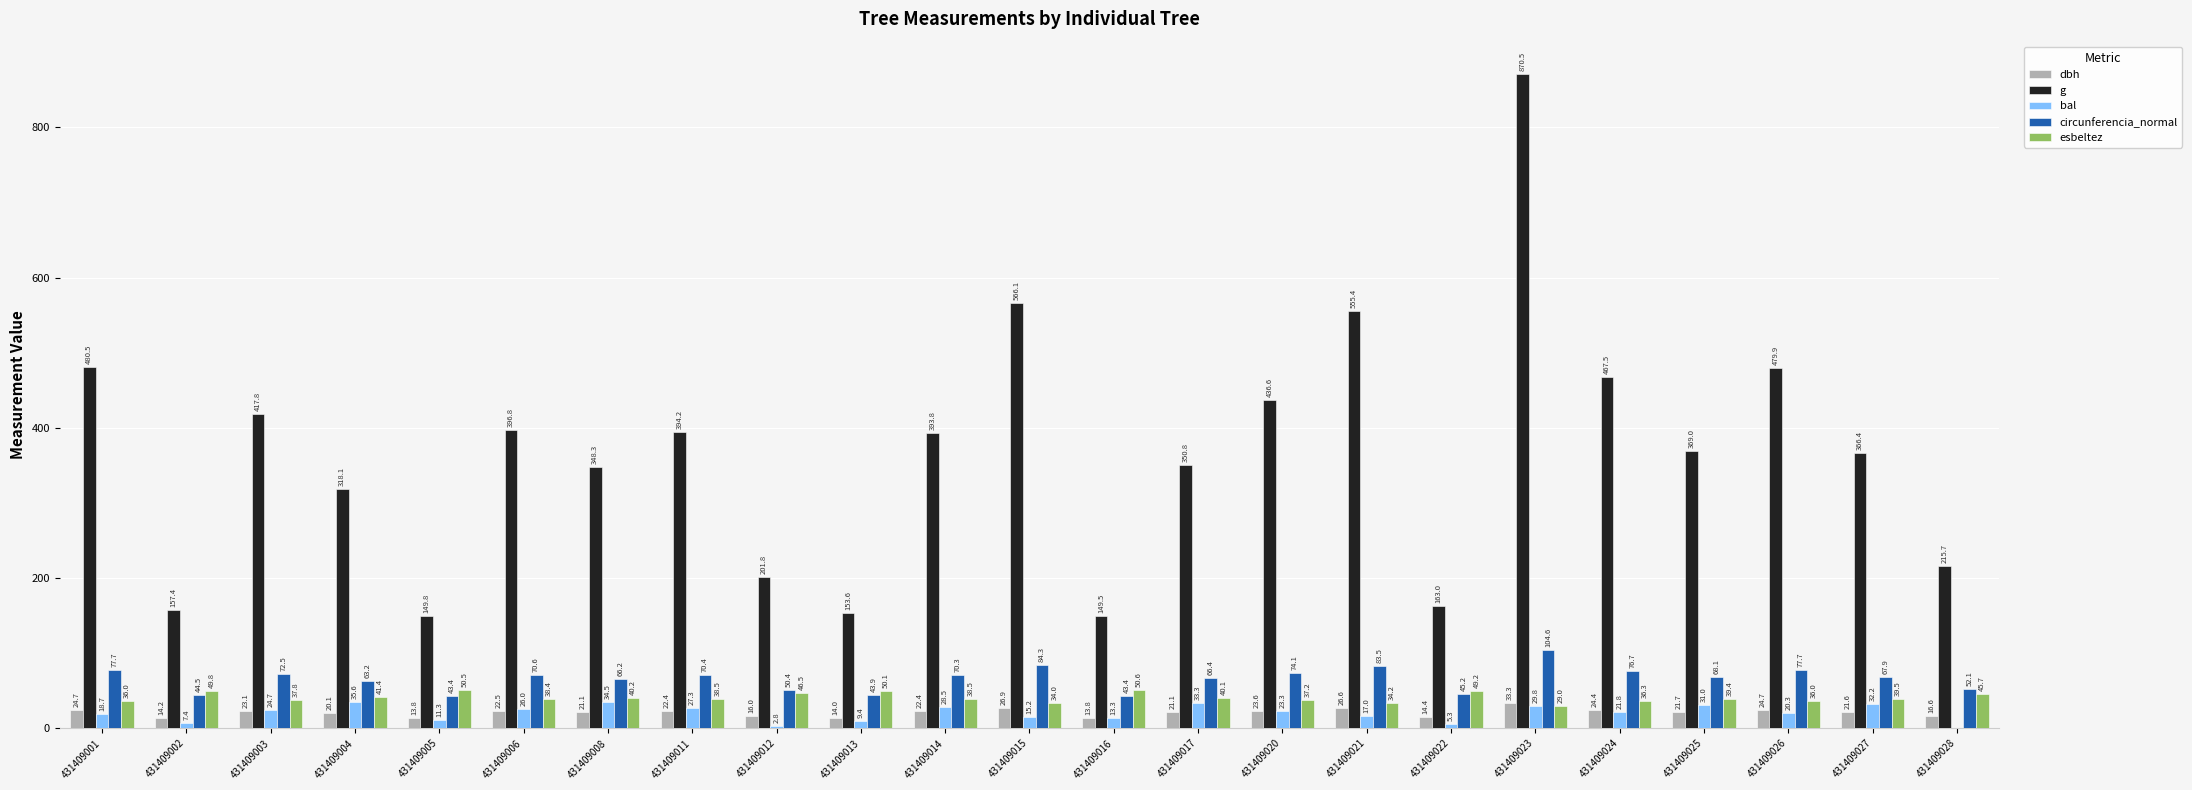

Count the number of categories in the chart.

23